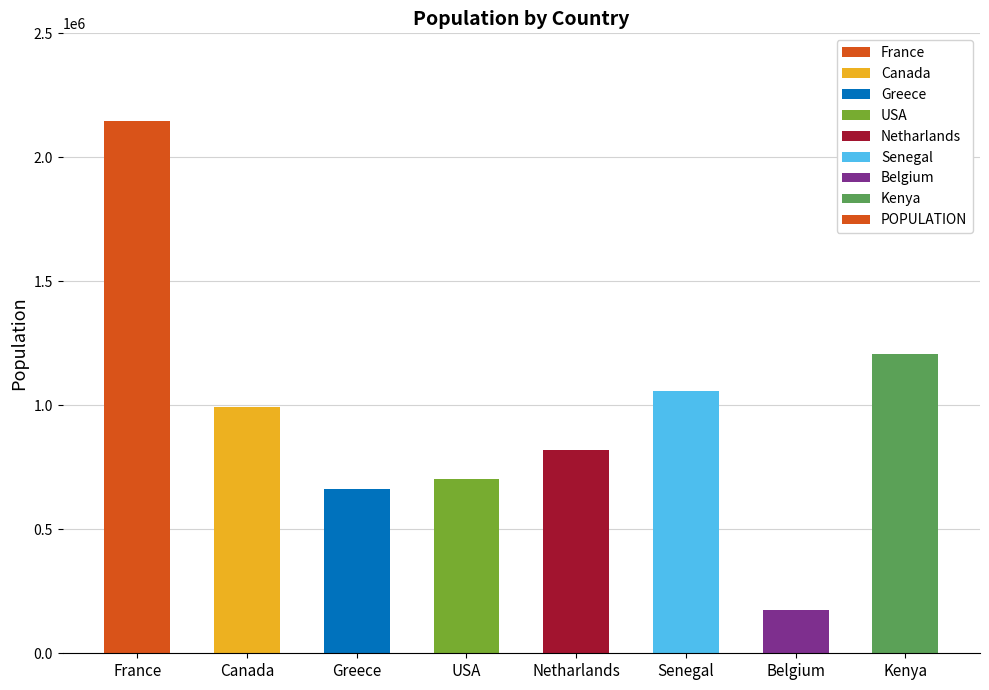

How many data points are less than 994347?

4